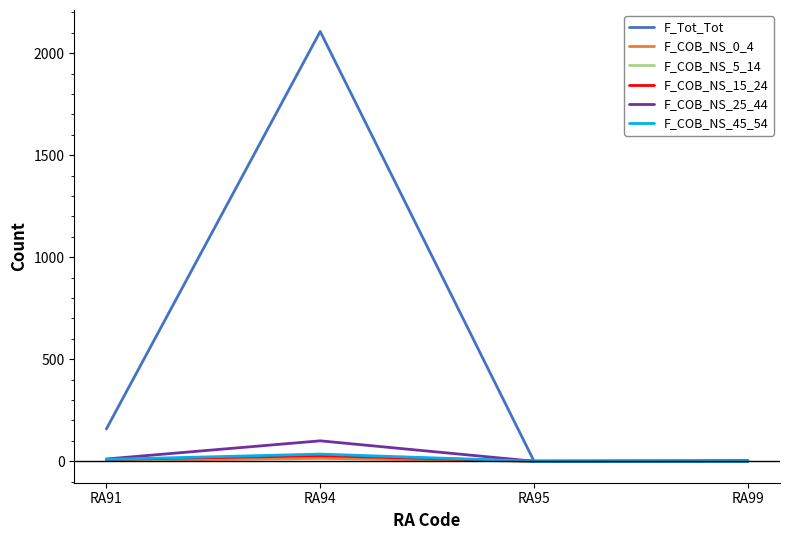

Is this an area chart (filled region under the line)?

No